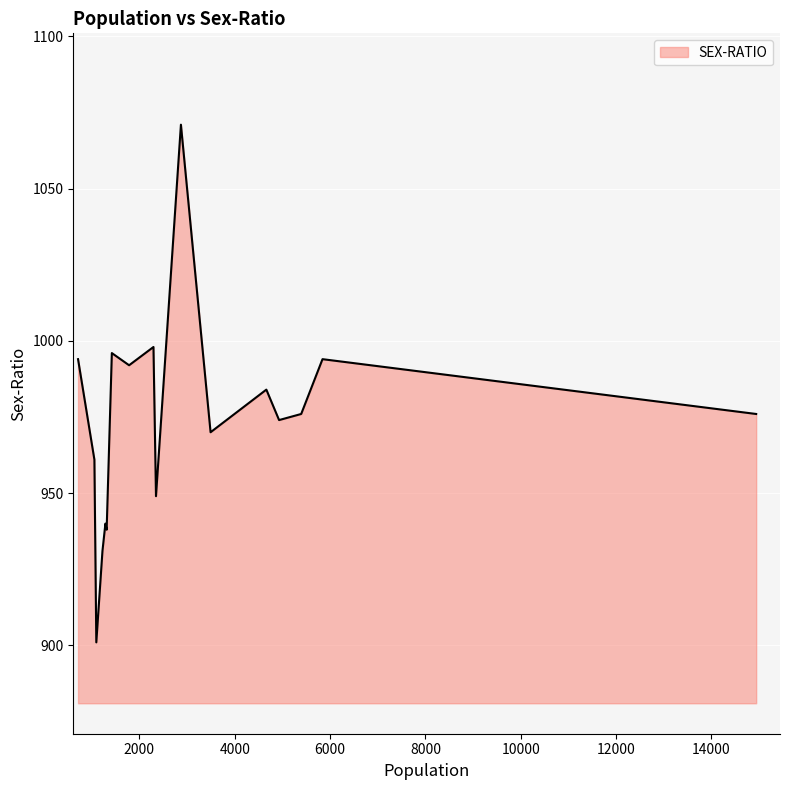

What is the difference between the maximum and minimum values?

170